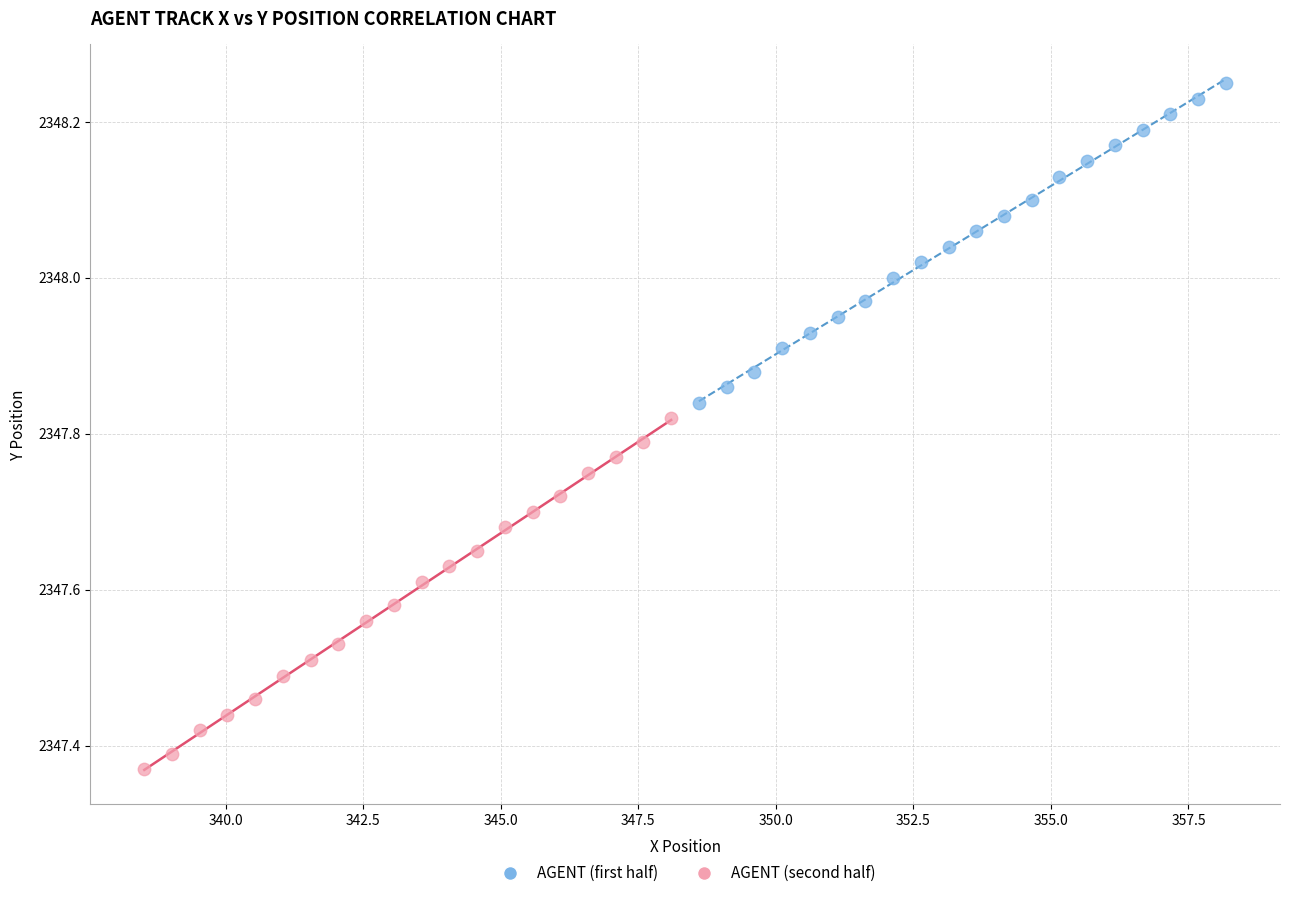

Which series reaches the maximum Y coordinate?

AGENT (first half)